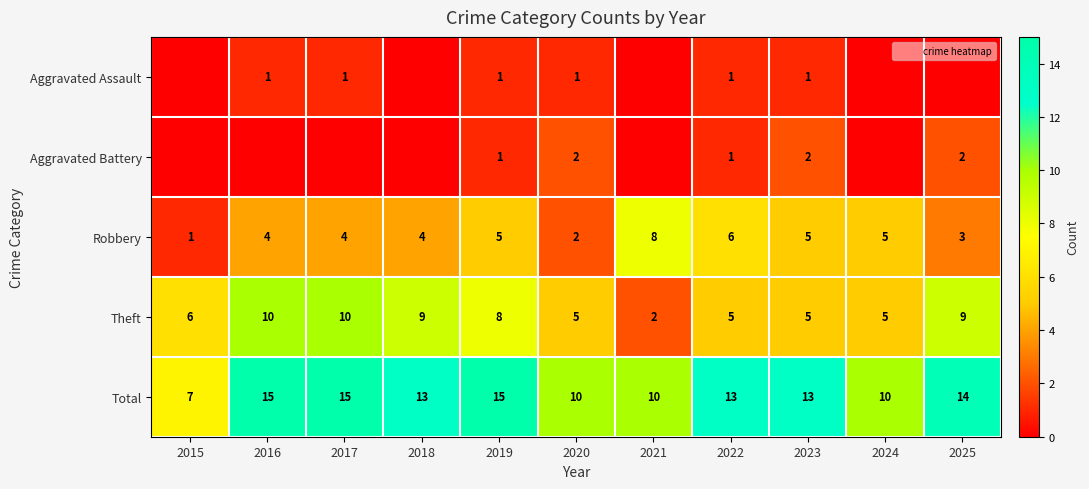

The Aggravated Battery series shows 2 at 2025. True or false?

True